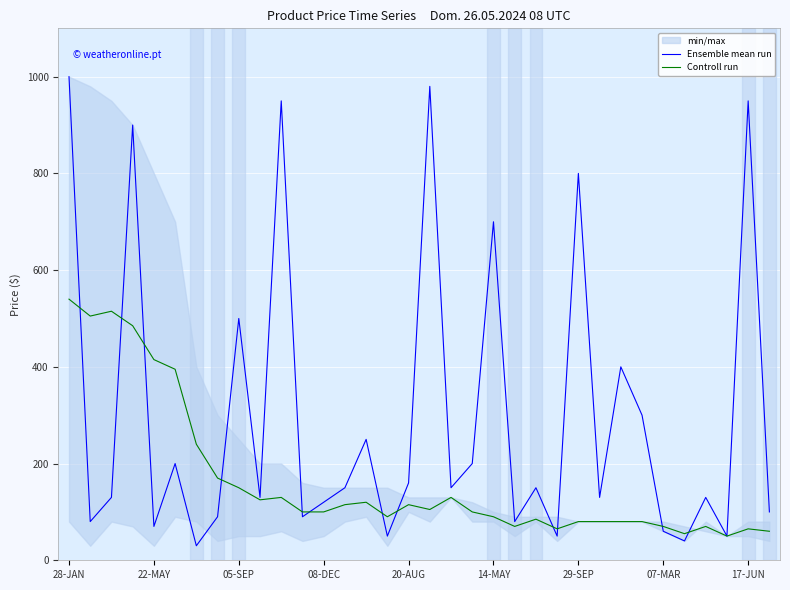

True or false: Controll run and Ensemble mean run cross at least once.

True